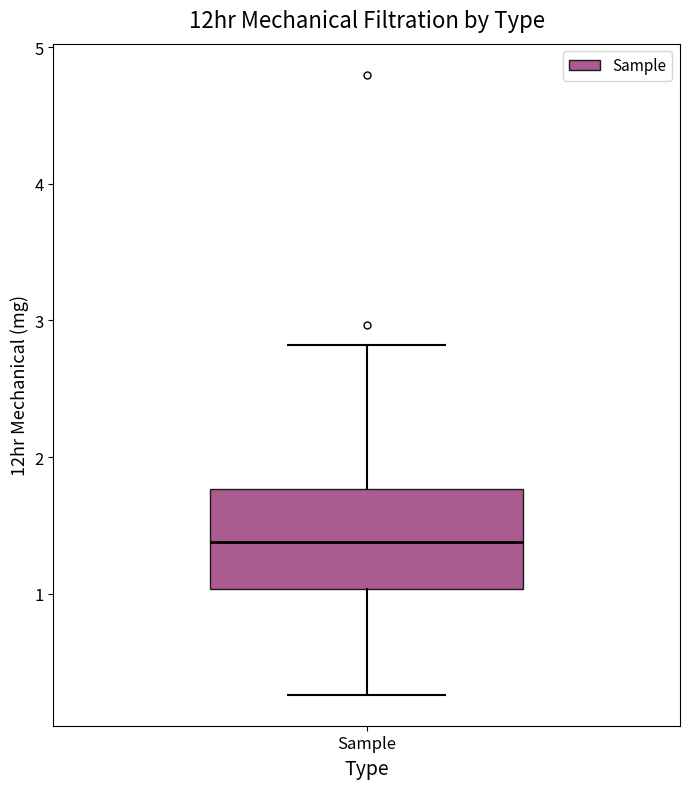

Transcribe this box plot: give where the median line is, the range the box spans, and where the two whiskers end, as read against the y-axis. The values are not printed on the chart, so give them approximately, as read against the axis.

median 1.4, box 1.0 to 1.8, whiskers 0.3 to 2.8